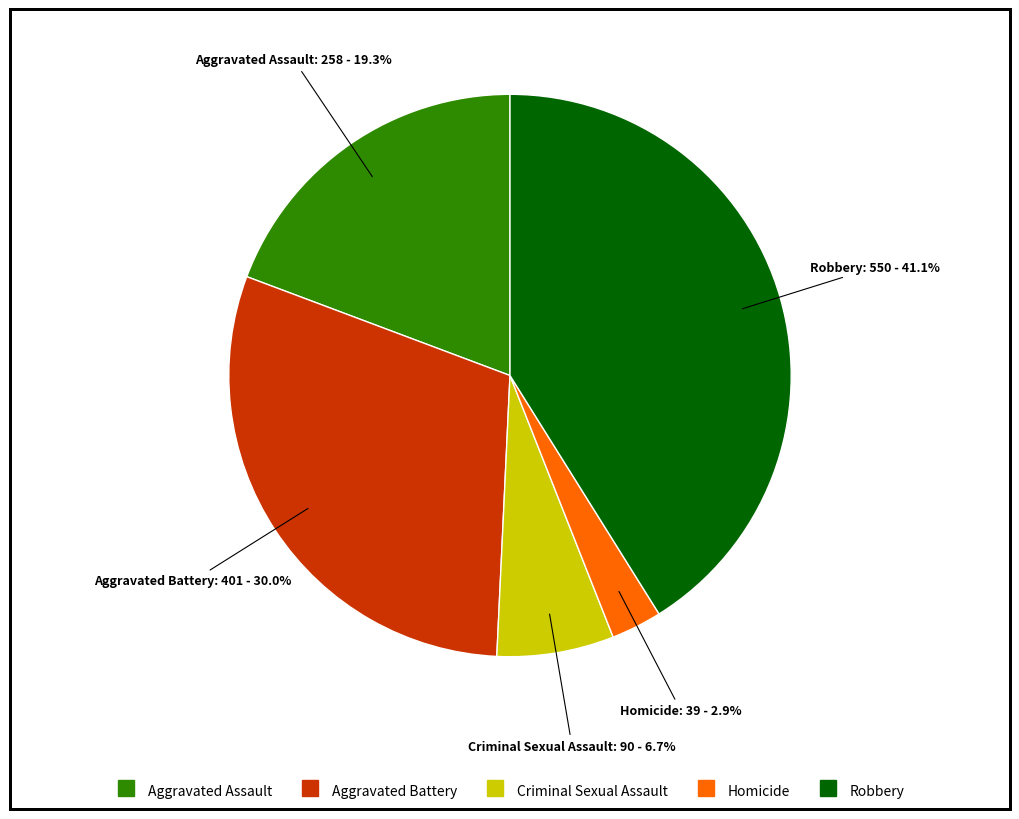

Rank the categories by value from lowest to highest.

Homicide, Criminal Sexual Assault, Aggravated Assault, Aggravated Battery, Robbery